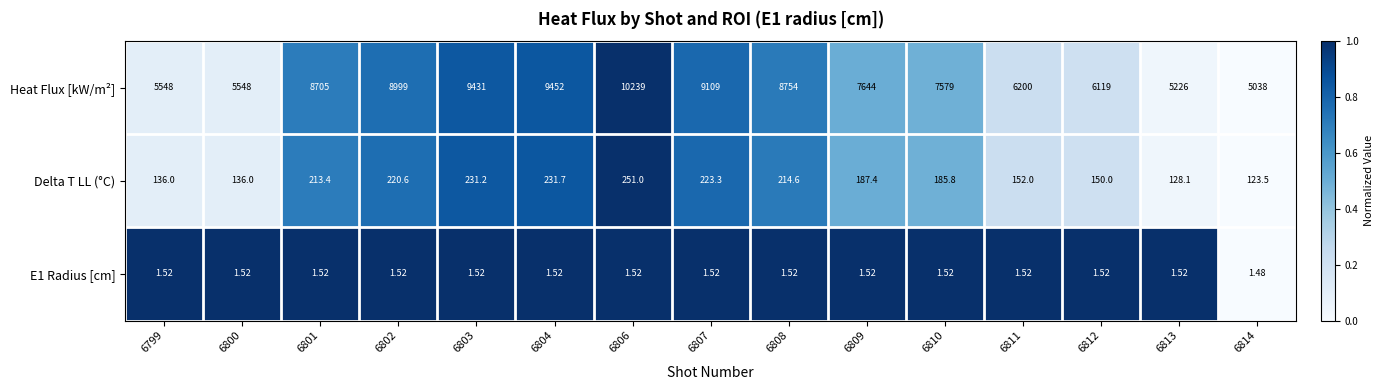

At 6814, list the series in order from smallest to largest.

E1 Radius [cm], Delta T LL (°C), Heat Flux [kW/m²]